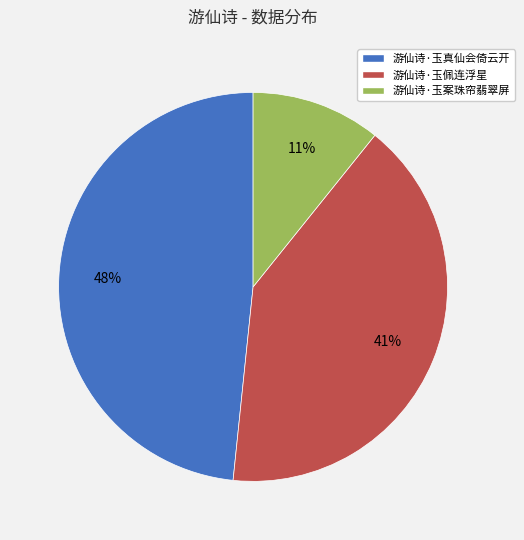

Which has a higher value, 游仙诗·玉真仙会倚云开 or 游仙诗·玉佩连浮星?

游仙诗·玉真仙会倚云开